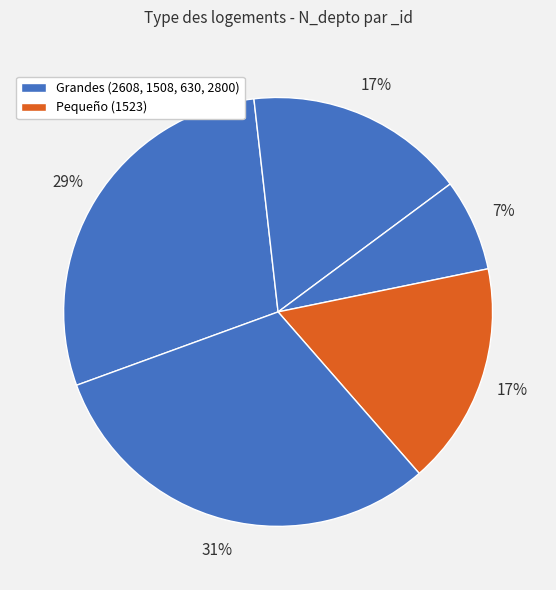

How many segments does this pie chart have?

5